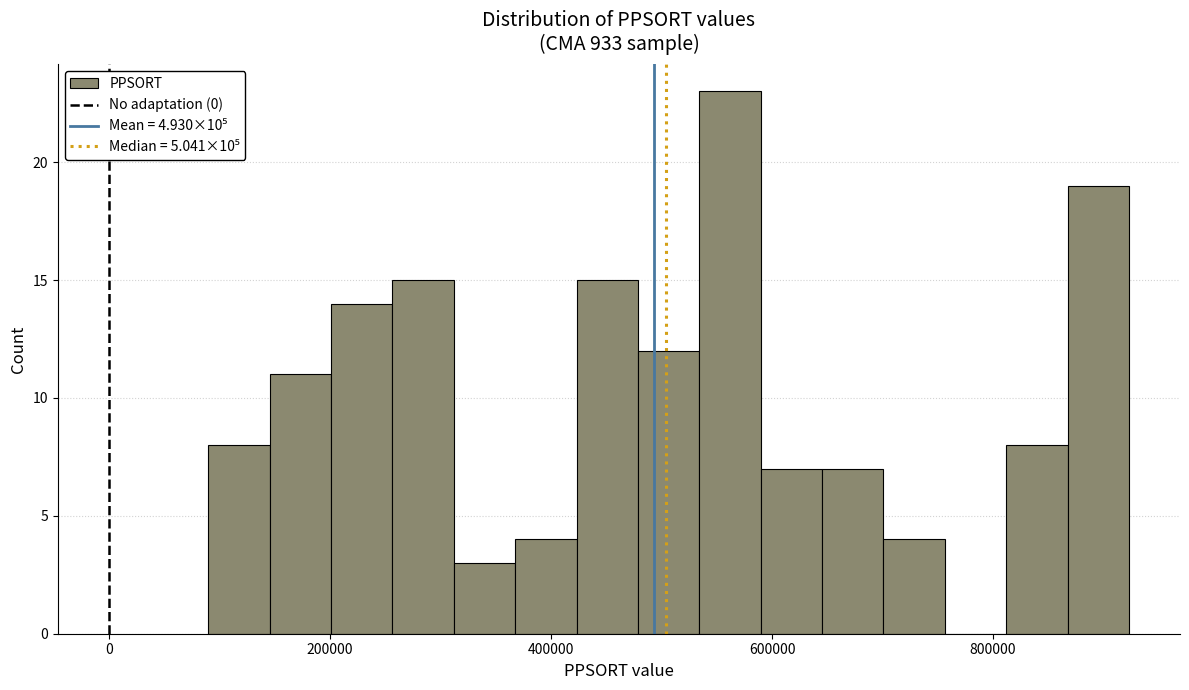

Around what value on the x-axis is the tallest bar? Give the approximate position of its centre, as read against the axis.

560000